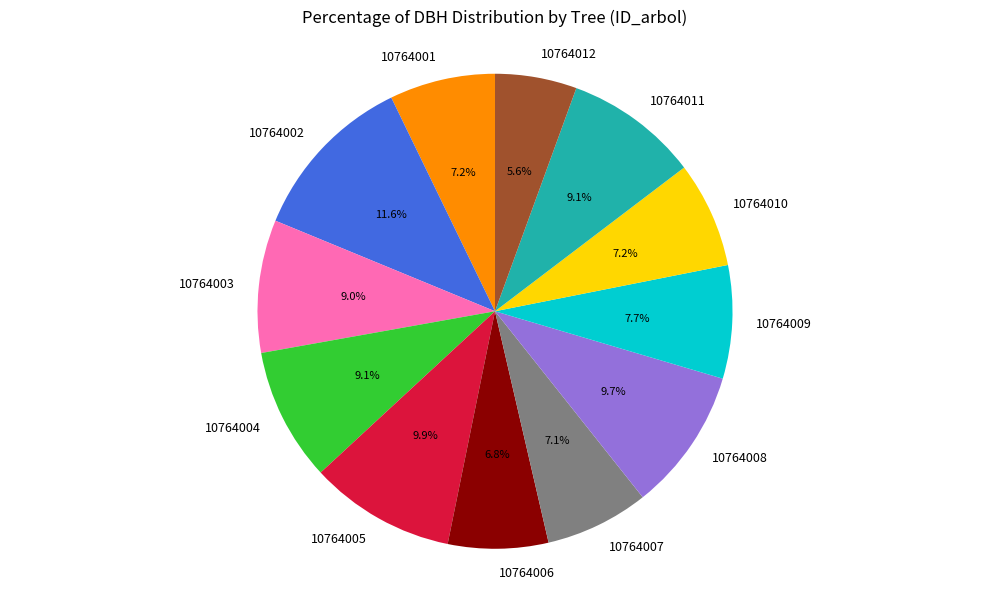

Is 10764001 the majority of the pie?

No